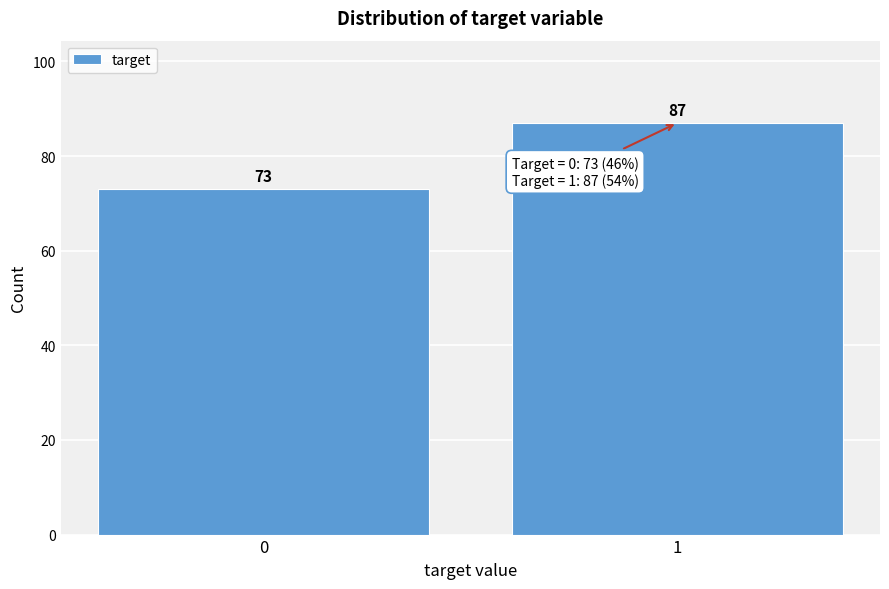

Reading left to right, list all the values displayed in this chart.

0=73	1=87